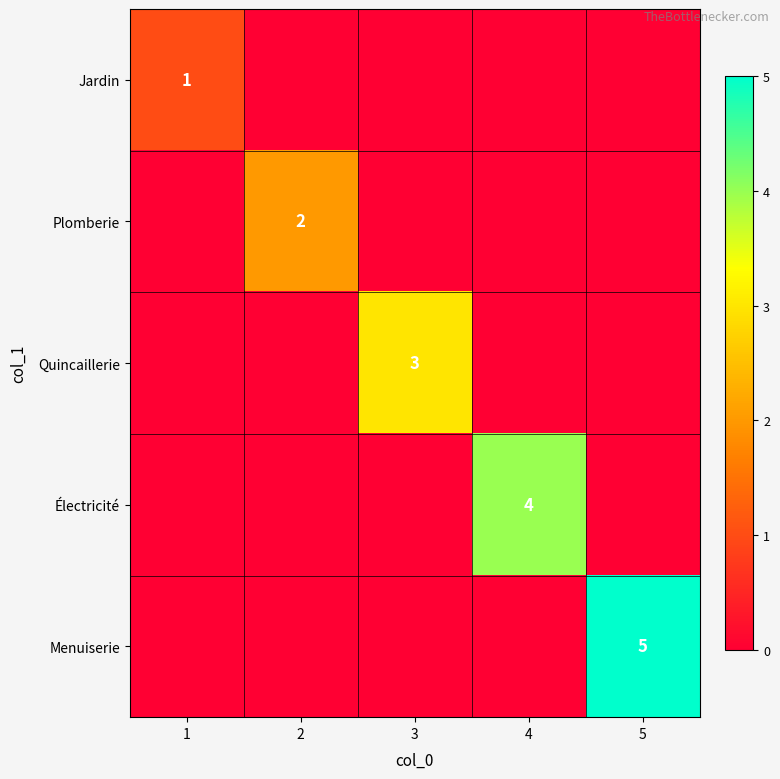

The value of Quincaillerie at 3 is 1. True or false?

False